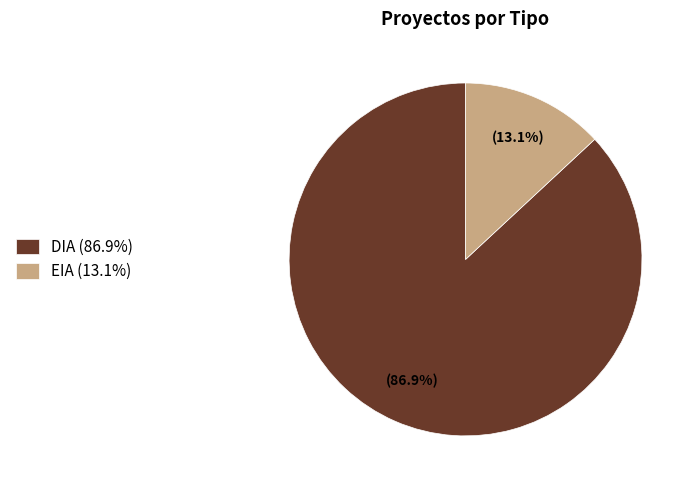

How many segments does this pie chart have?

2